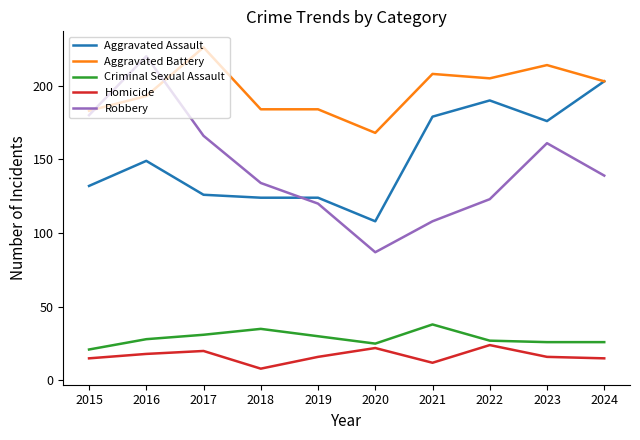

At which label does Aggravated Battery reach its peak?

2017